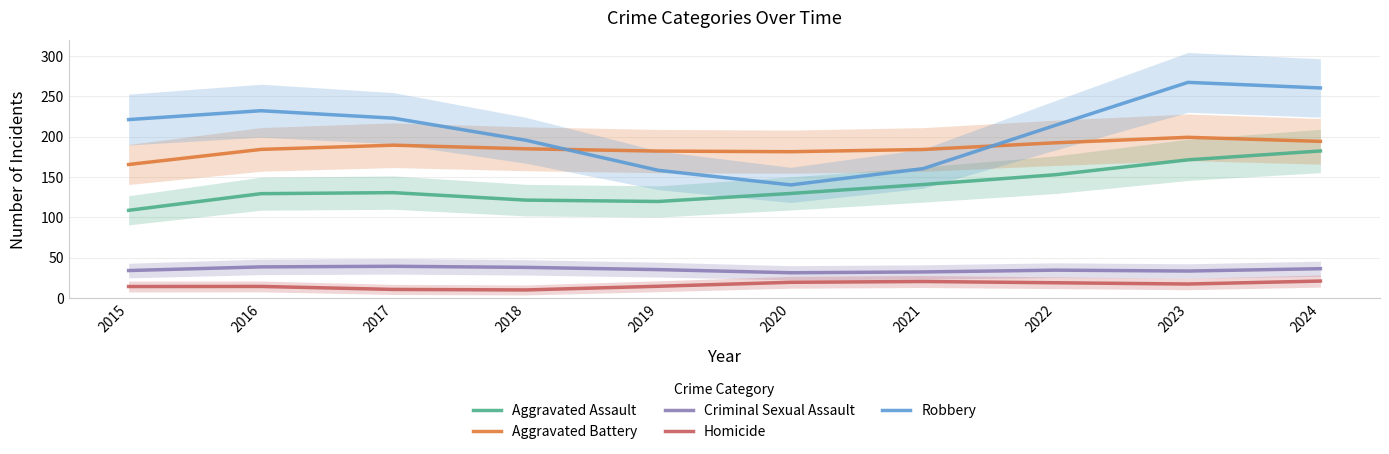

True or false: Robbery has a value of 158.1 at 2019.

True